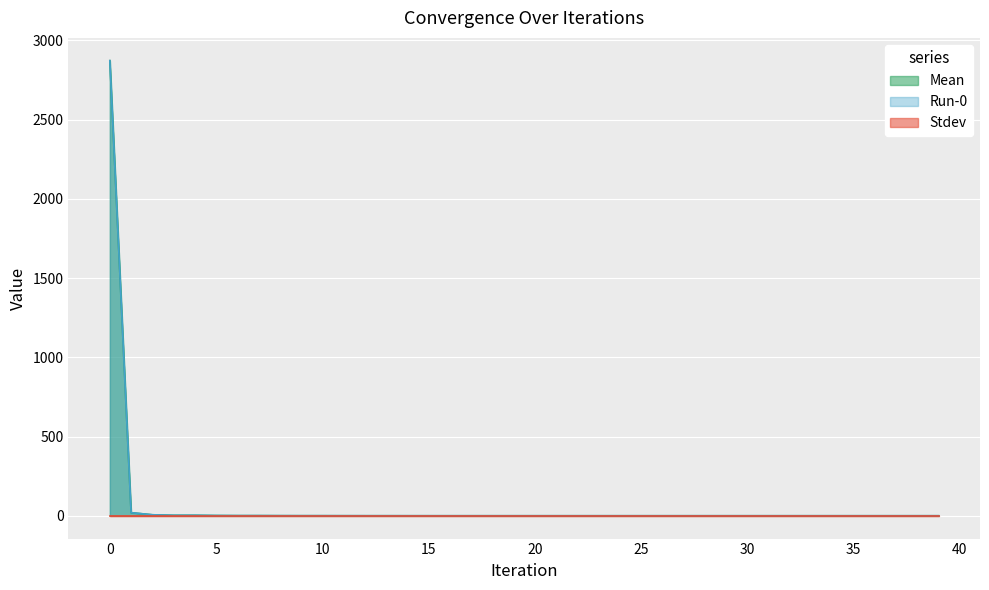

At which category does Mean reach its first local valley?

6